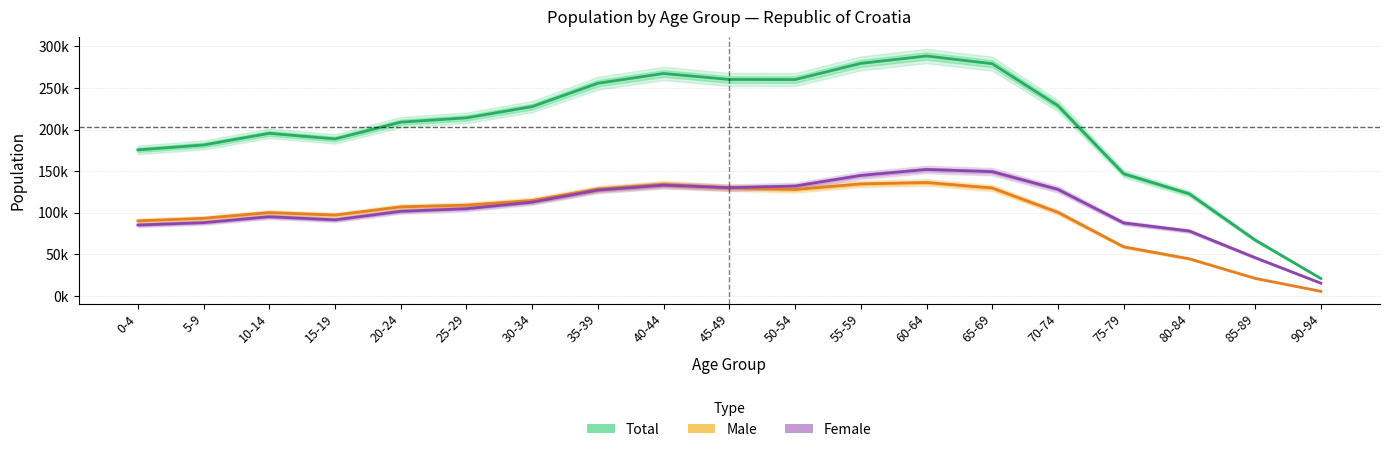

What is the sum of all Female values?

2003762